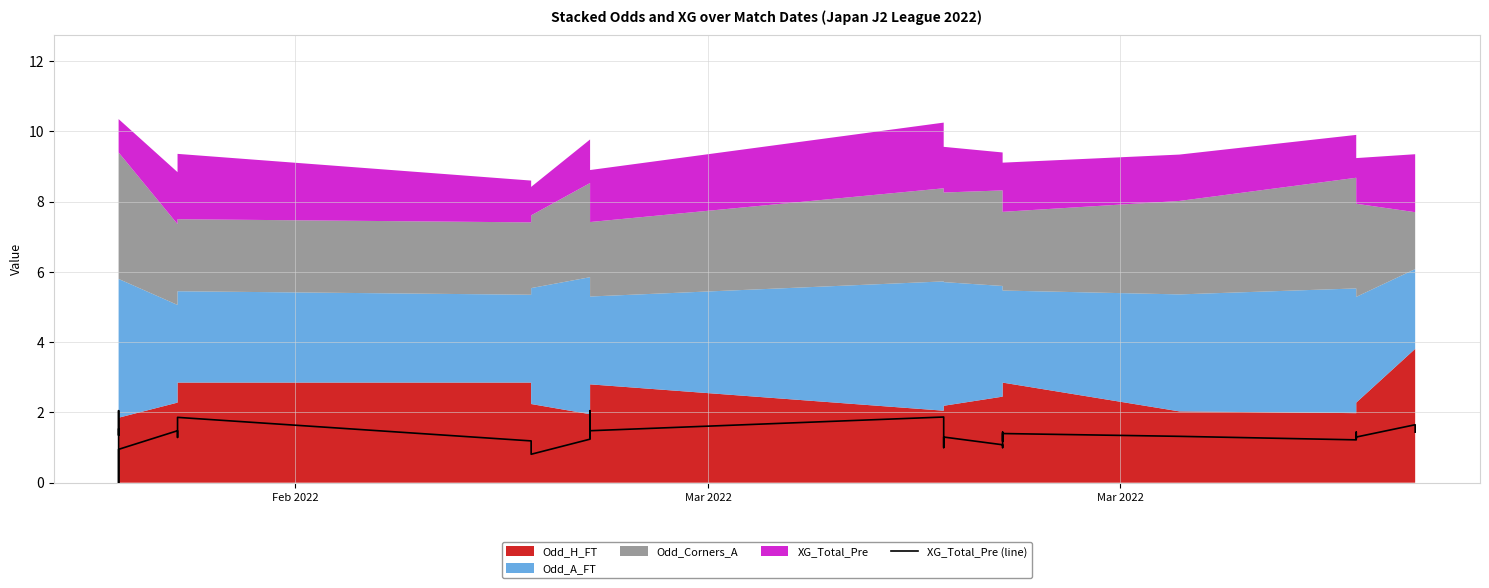

Reading left to right, transcribe all the data shown in this chart.

1.5	1.4	1.4	2.0	0.0	0.9	1.5	1.4	1.3	1.9	1.2	0.8	1.2	1.4	1.4	1.4	1.3	1.3	2.0	1.9	1.5	1.9	1.1	1.0	1.3	1.1	1.1	1.0	1.4	1.2	1.2	1.4	1.3	1.2	1.3	1.4	1.2	1.3	1.6	1.4